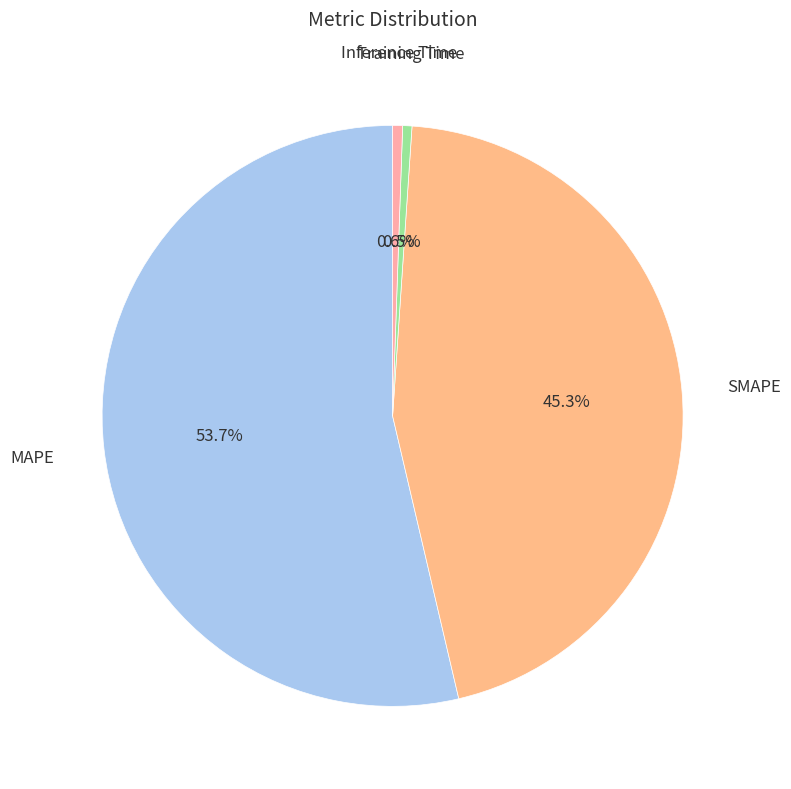

How many segments does this pie chart have?

4